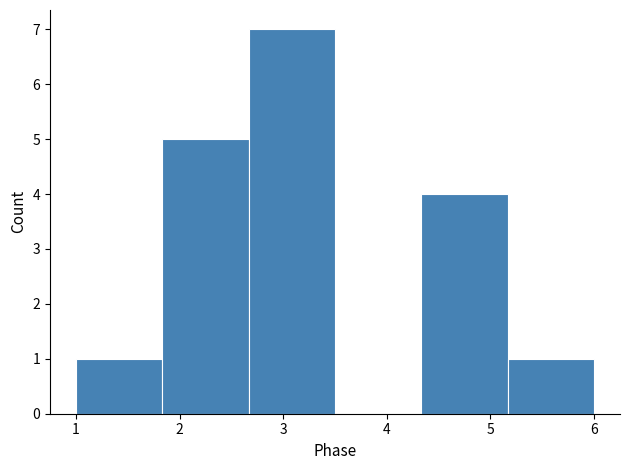

Over which range of the x-axis is the bar tallest?

2.7 to 3.5